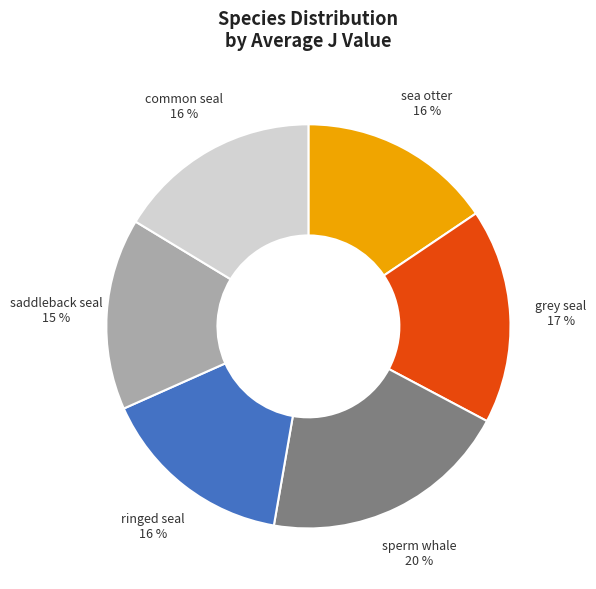

To the nearest percent, what portion does common seal represent?

16%